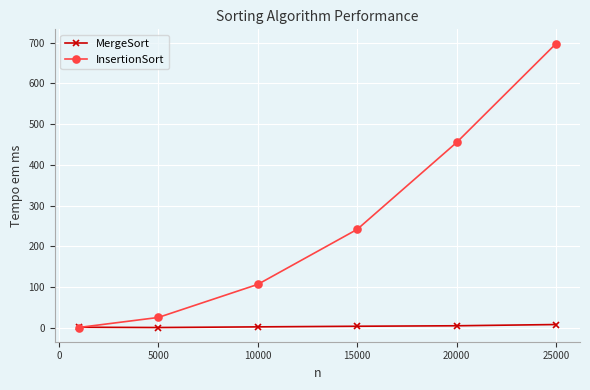

True or false: InsertionSort has more than 2 points higher than both neighbors.

False